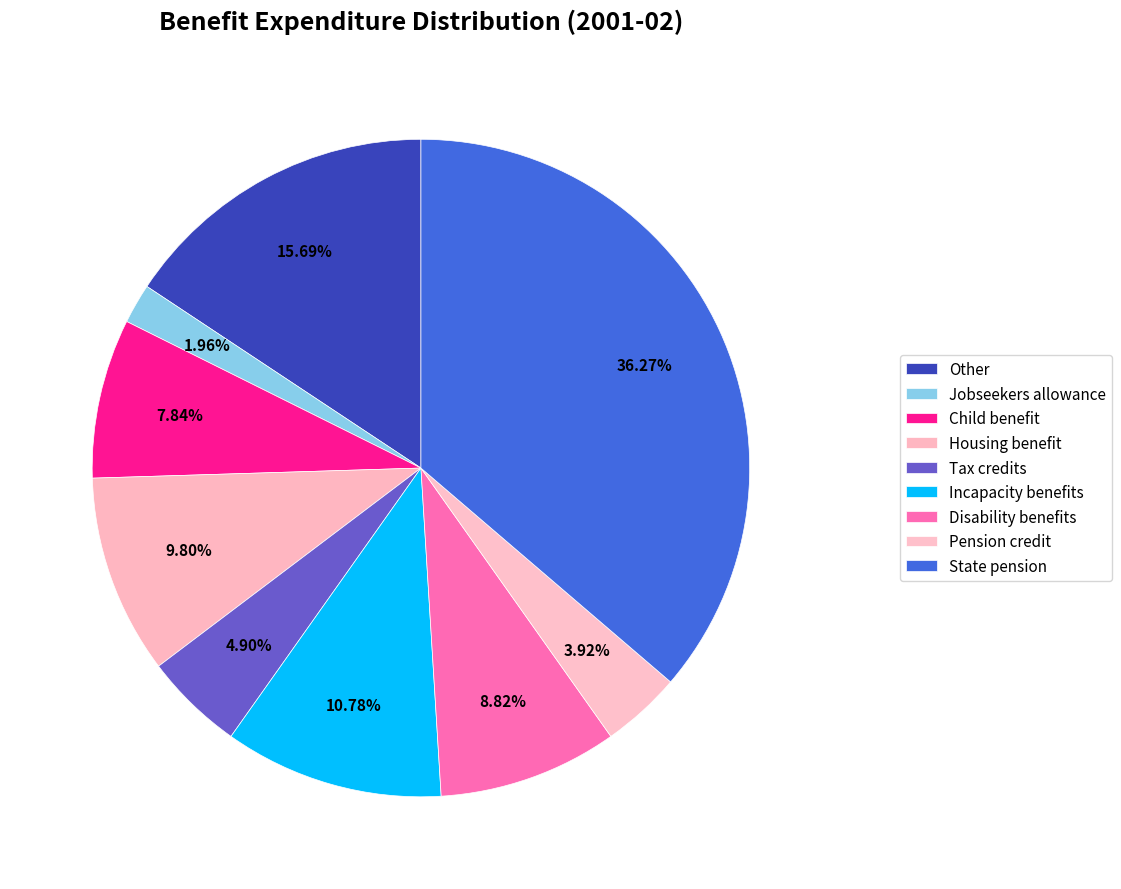

Count the number of slices in the pie.

9